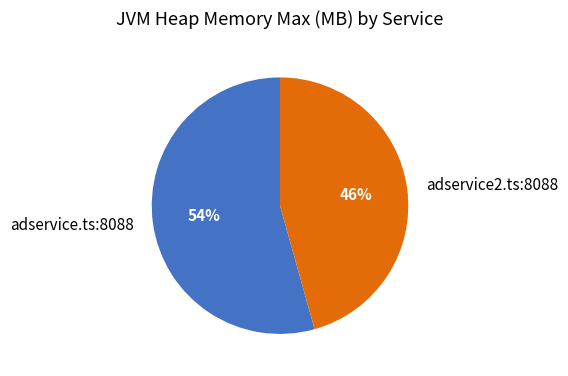

Which slice is the largest?

adservice.ts:8088